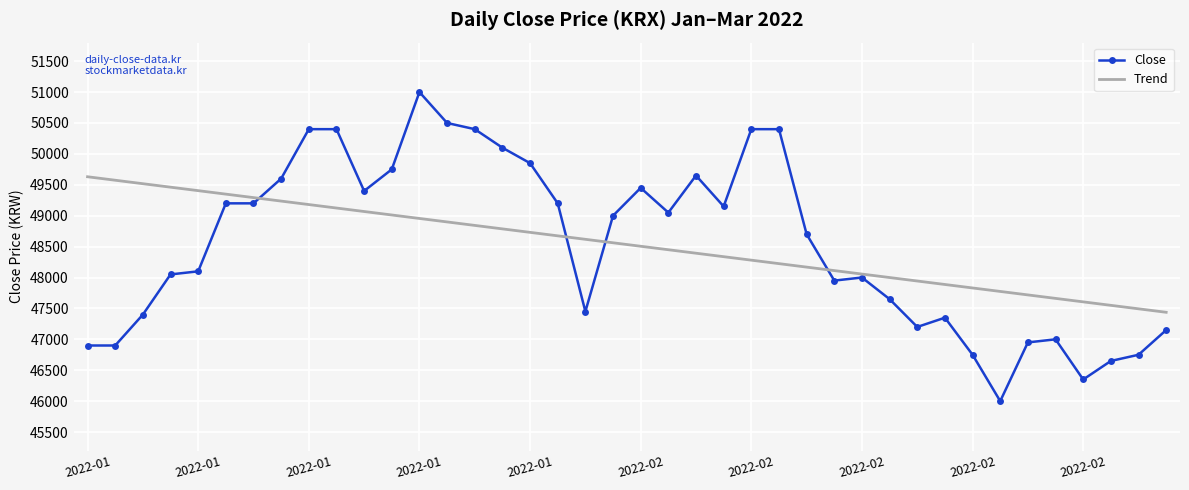

What are all the series names shown in the legend?

Close, Trend